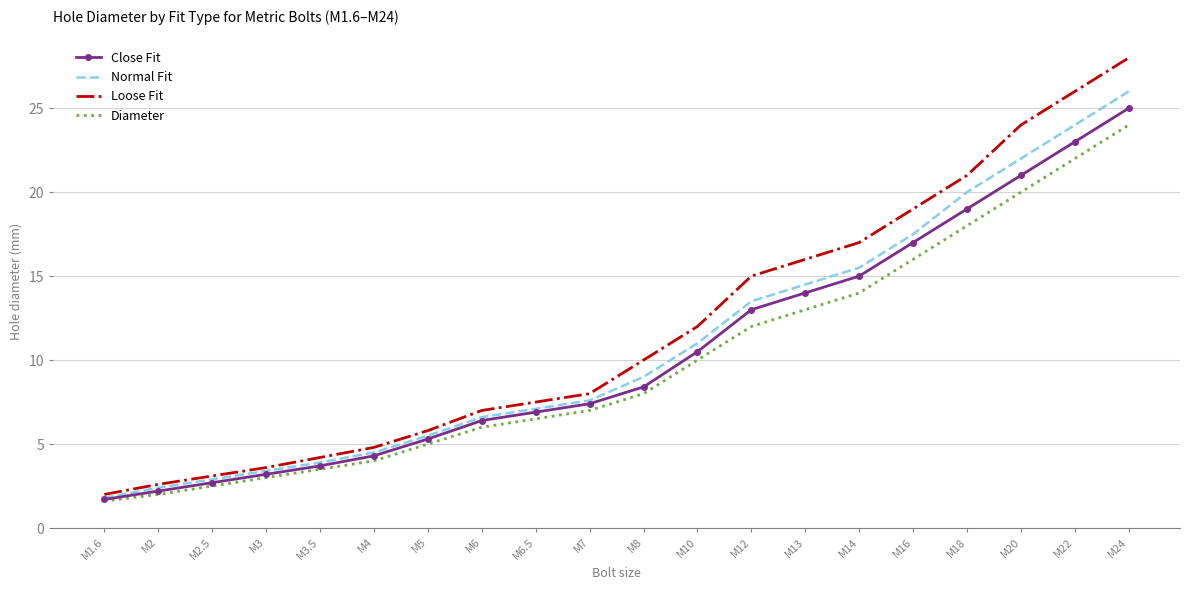

What is the approximate value of Close Fit at M6?

6.4